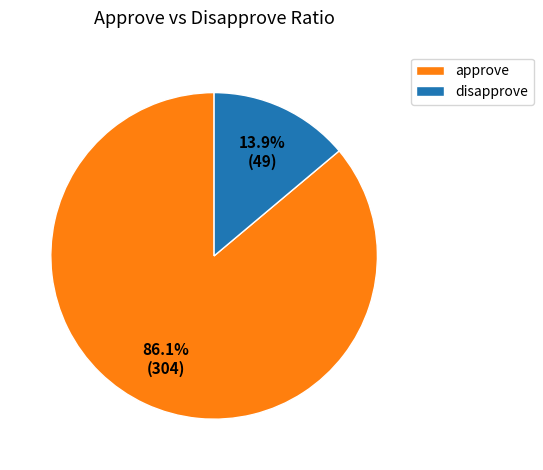

To the nearest percent, what is the difference between the largest and smallest slice percentages?

72%